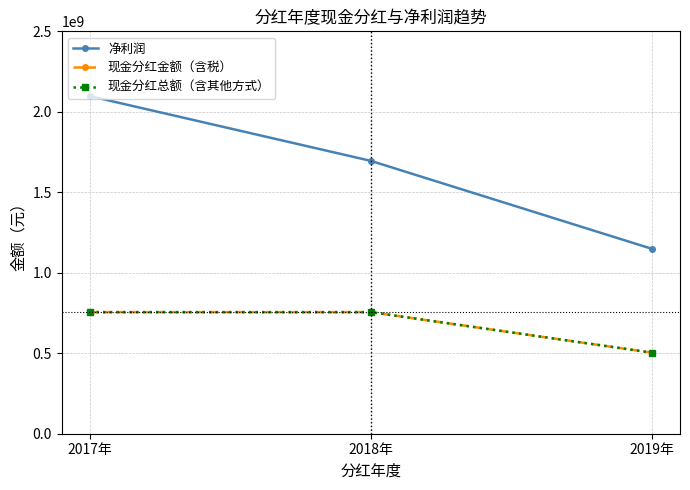

At how many categories does at least one series exceed 2039370080?

1